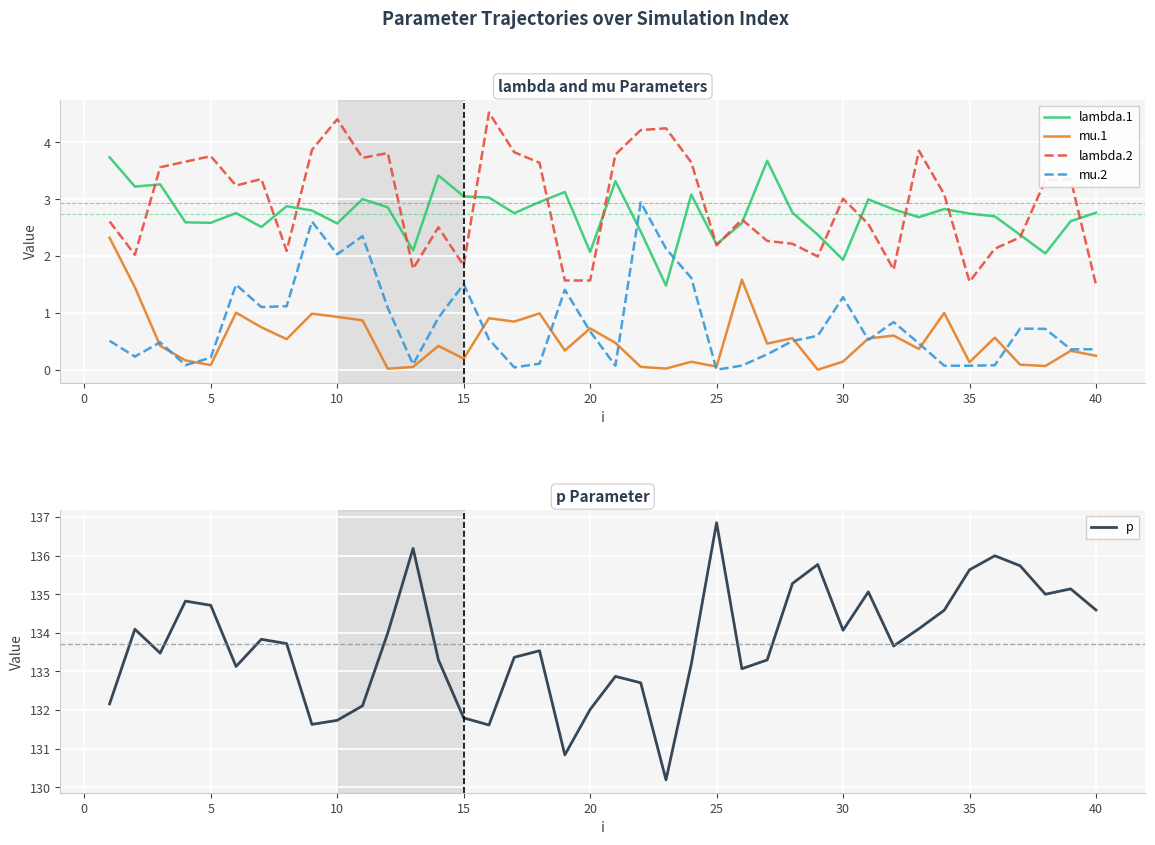

True or false: lambda.2 and mu.2 intersect in this chart.

False